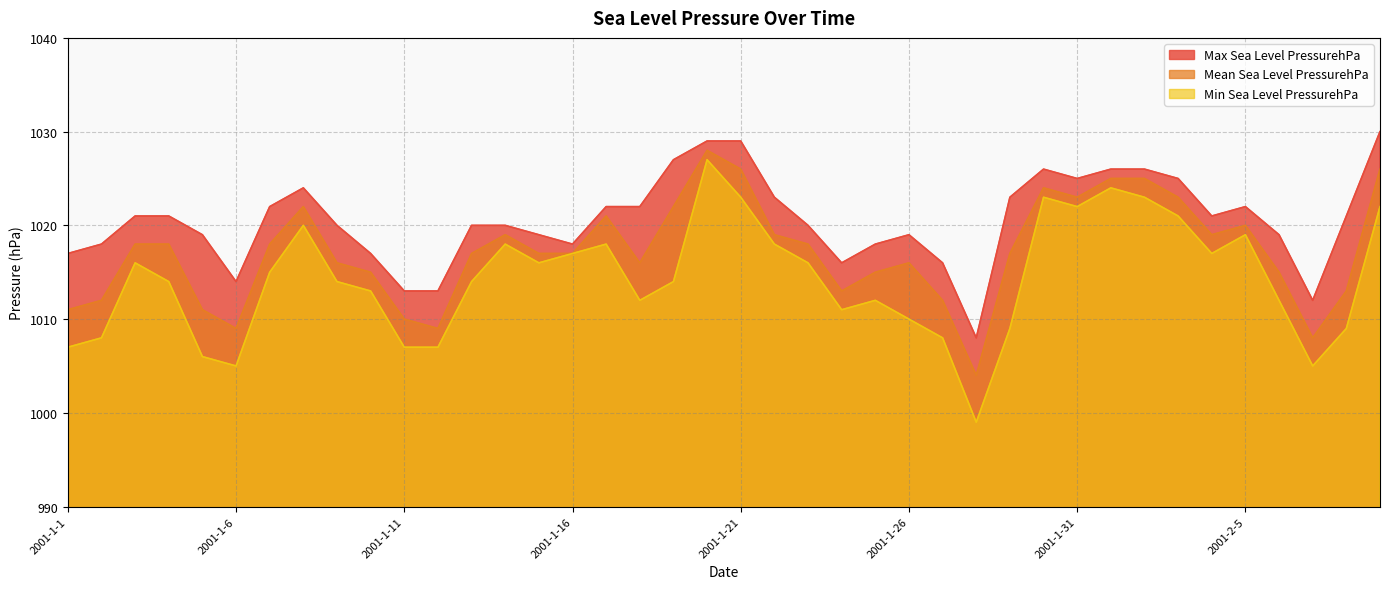

Count the number of categories in the chart.

40